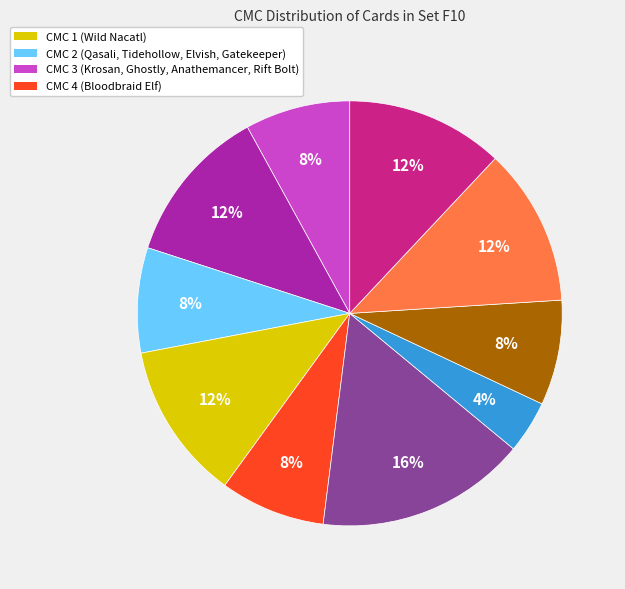

To the nearest percent, what is the average slice percentage?

10%